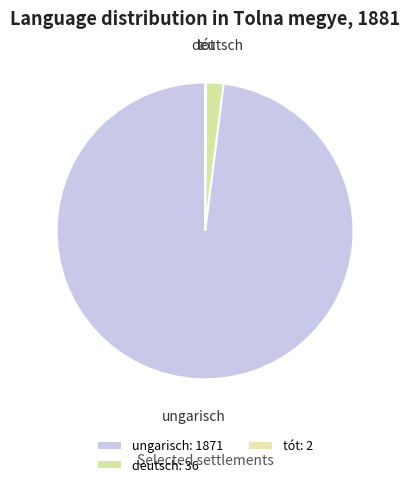

The deutsch slice represents 2% of the pie. True or false?

True